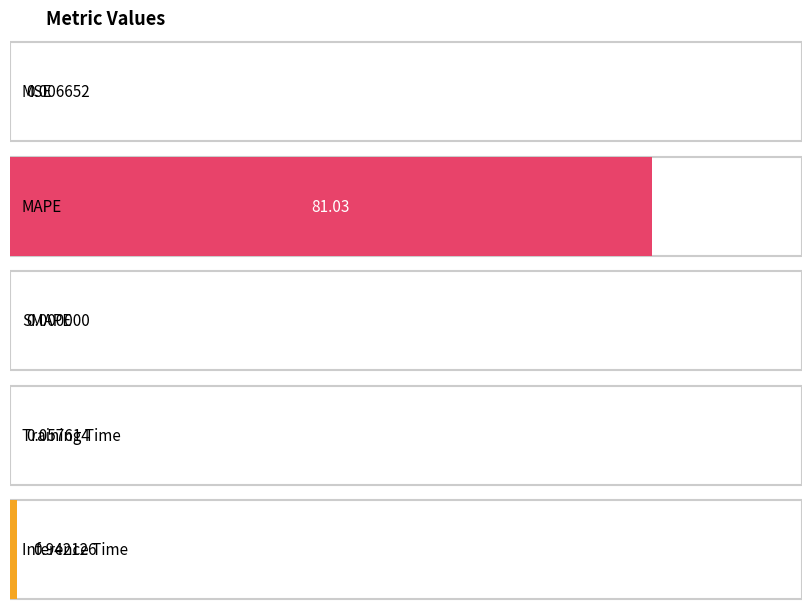

Rank the categories by value from highest to lowest.

MAPE, Inference Time, Training Time, MSE, SMAPE